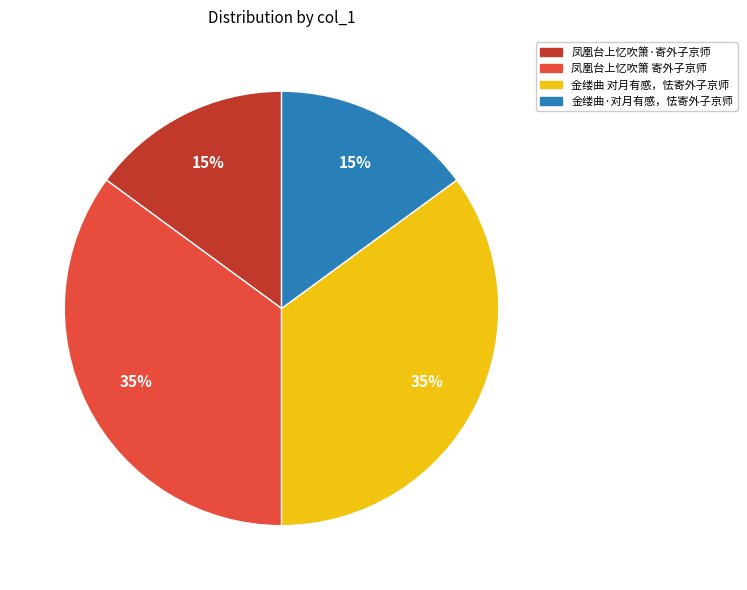

To the nearest percent, what is the average slice percentage?

25%